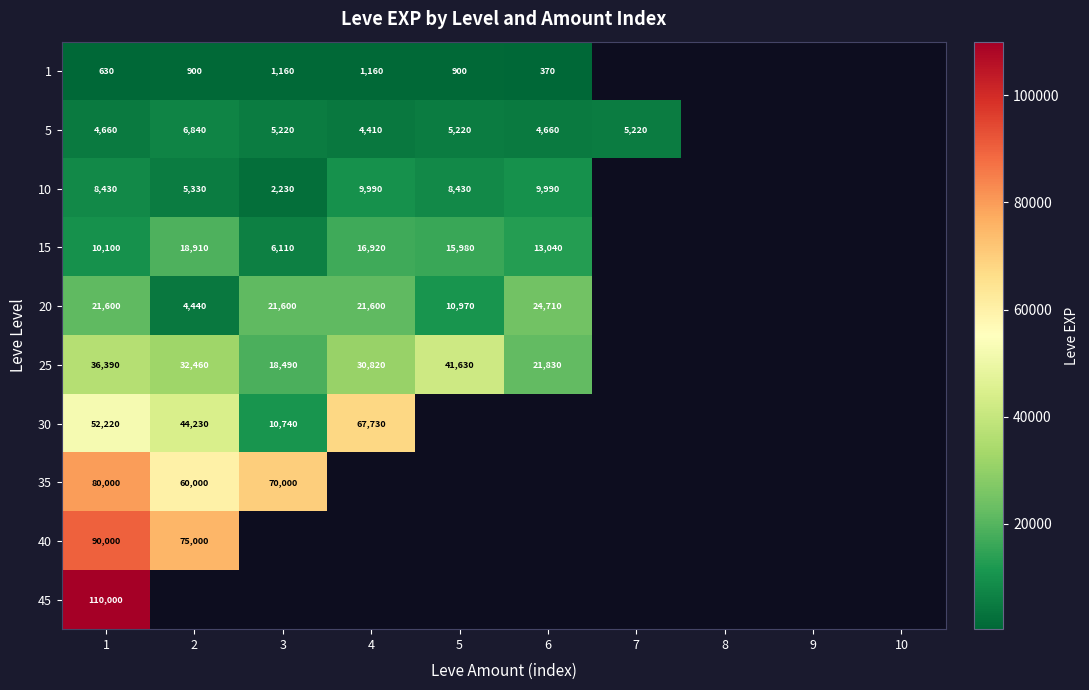

True or false: 20 has a value of 21600 at 1.

True